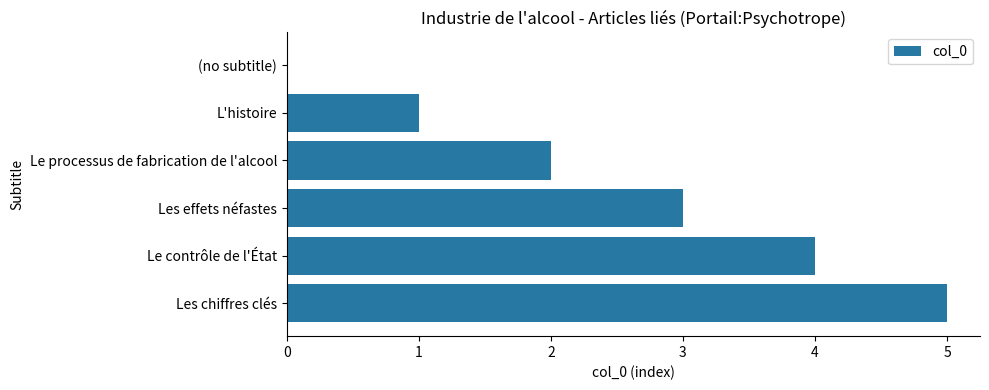

Are the bars horizontal?

Yes